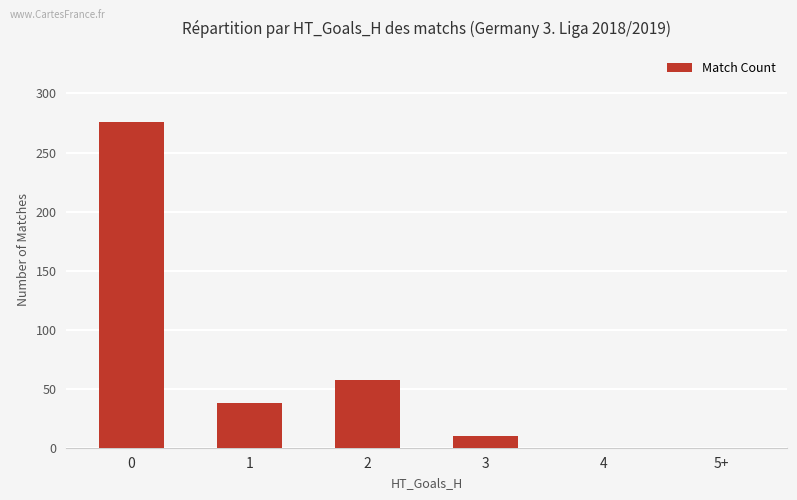

What is the maximum value shown in the chart?

276